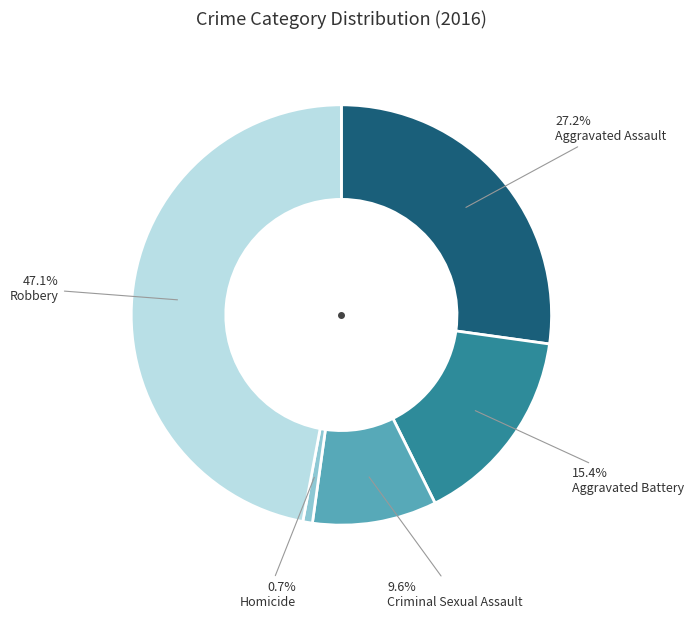

Is there a majority slice in this chart?

No